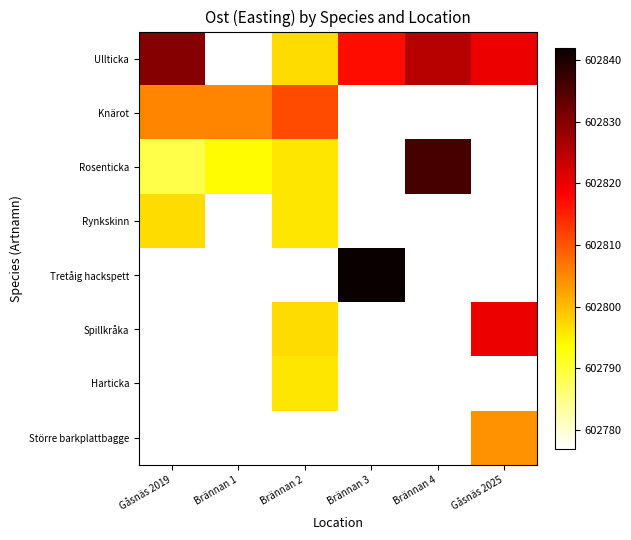

Is it true that Knärot equals 328120.1 at Gåsnäs 2019?

False